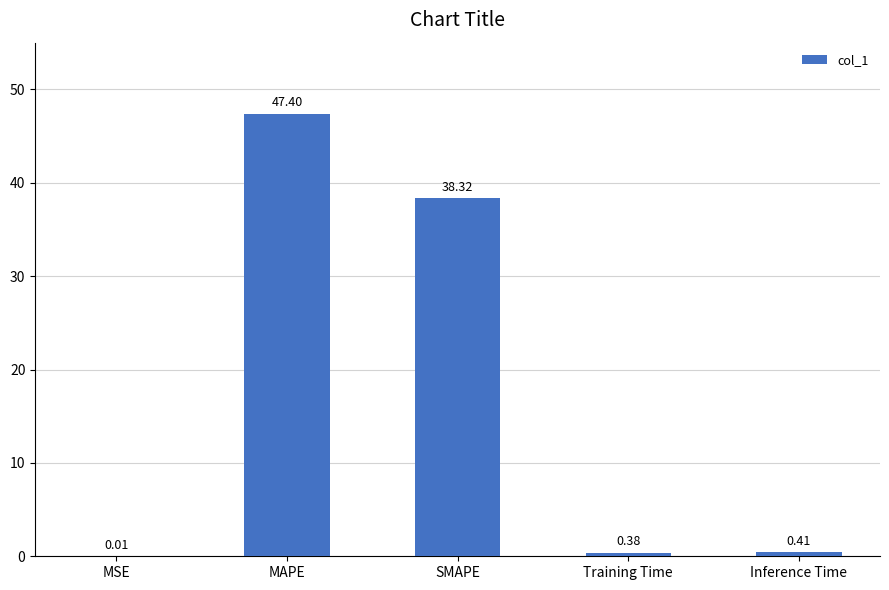

Are the bars horizontal?

No